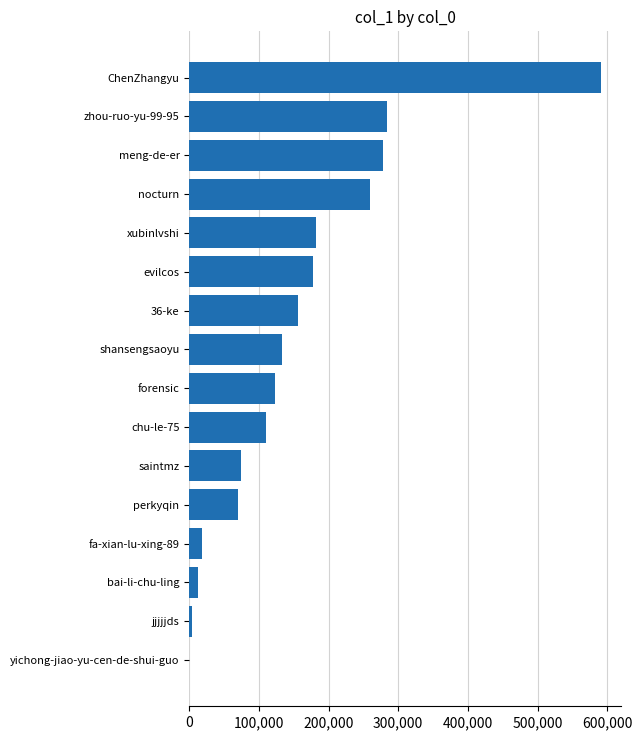

The value at nocturn is 66347. True or false?

False